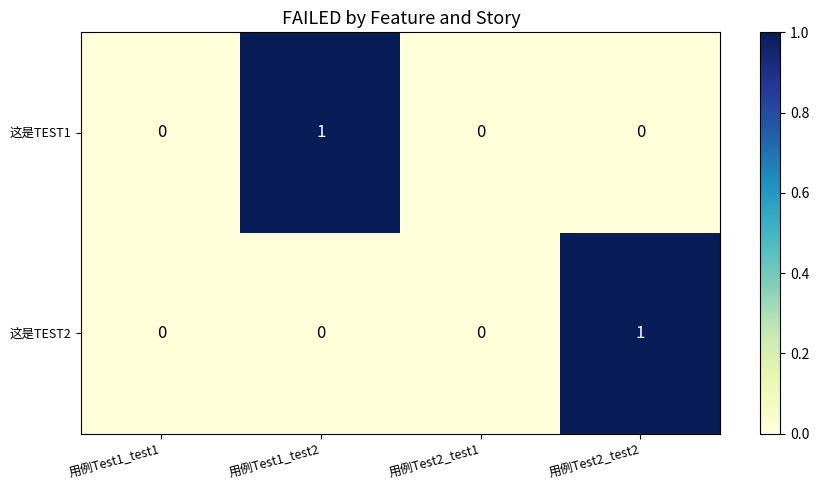

The value of 这是TEST1 at 用例Test1_test2 is 1. True or false?

True